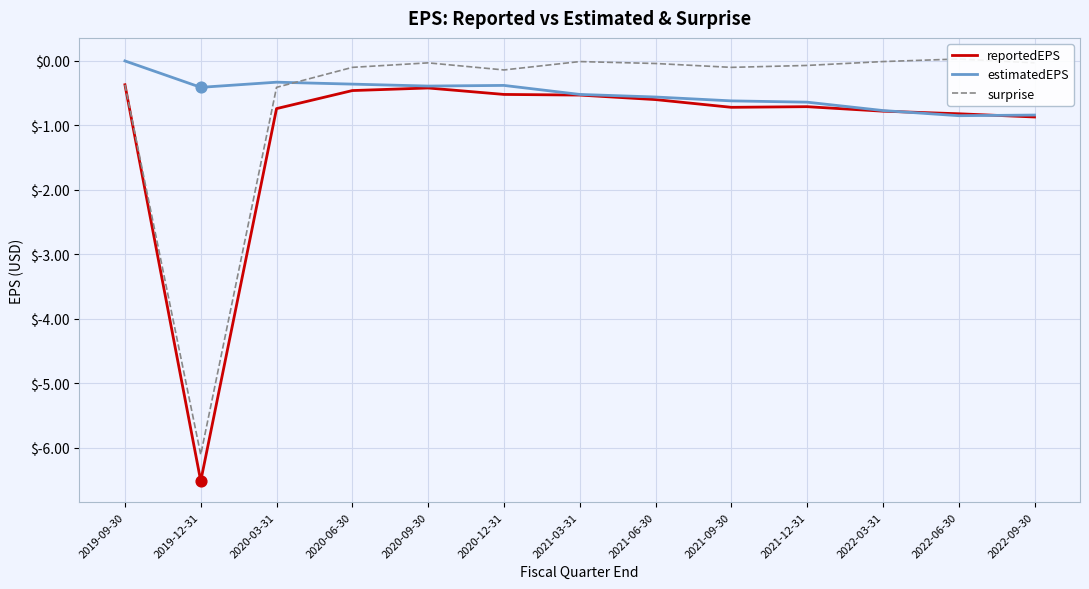

At which category is the sum across all series the highest?

2019-09-30